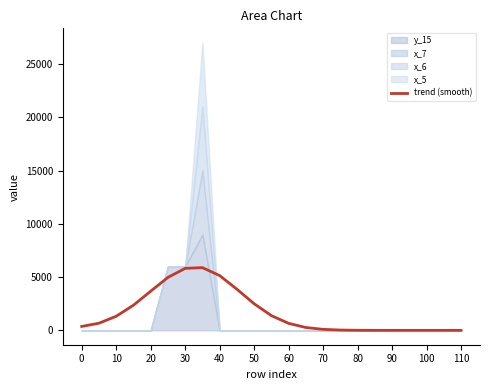

What is the maximum value for trend (smooth)?

5887.8